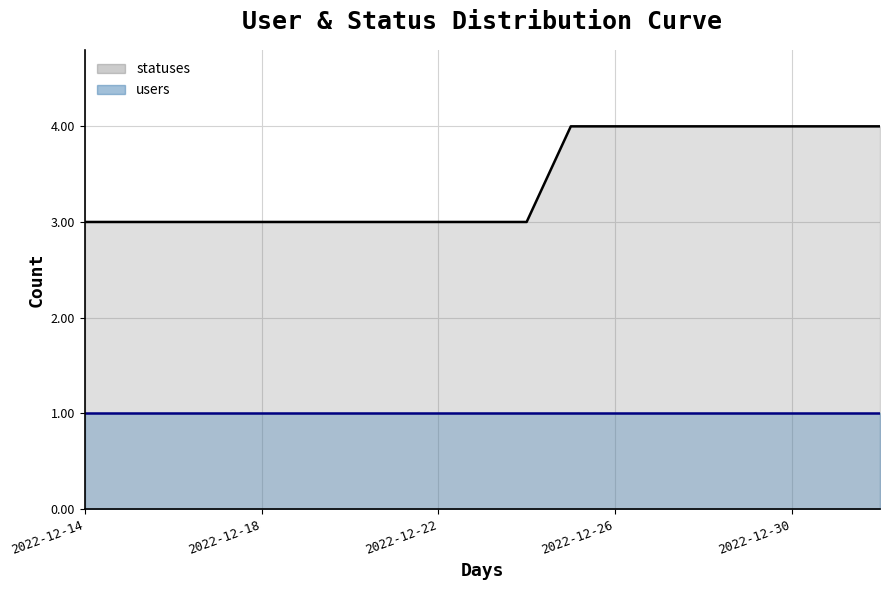

Rank the categories by value from lowest to highest.

2022-12-14, 2022-12-15, 2022-12-16, 2022-12-17, 2022-12-18, 2022-12-19, 2022-12-20, 2022-12-21, 2022-12-22, 2022-12-23, 2022-12-24, 2022-12-25, 2022-12-26, 2022-12-27, 2022-12-28, 2022-12-29, 2022-12-30, 2022-12-31, 2023-01-01